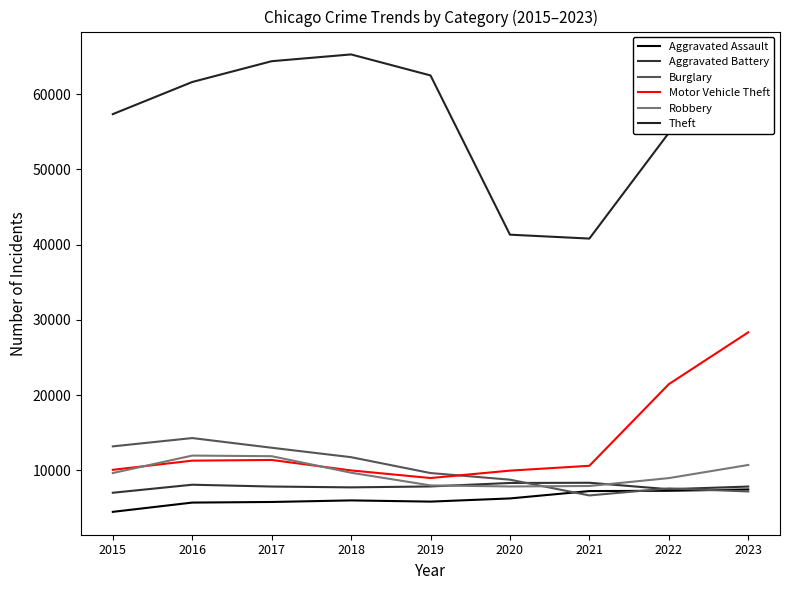

Rank the series by their maximum value, from highest to lowest.

Theft, Motor Vehicle Theft, Burglary, Robbery, Aggravated Battery, Aggravated Assault